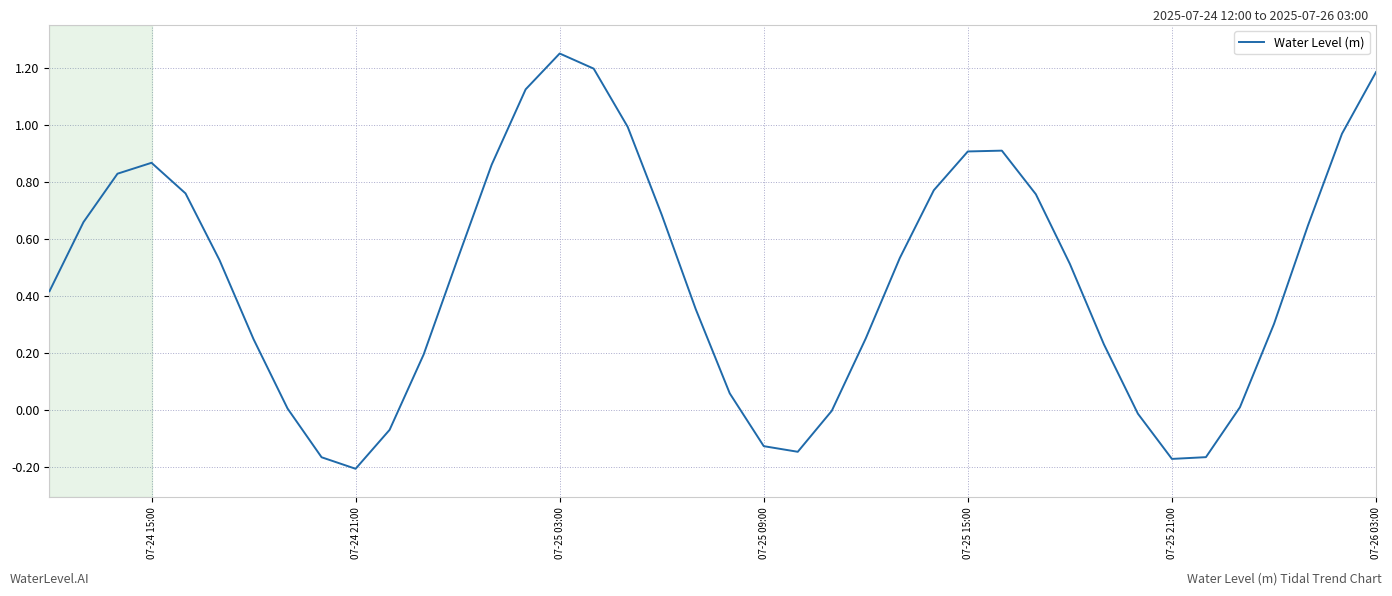

What is the difference between the maximum and minimum values?

1.5